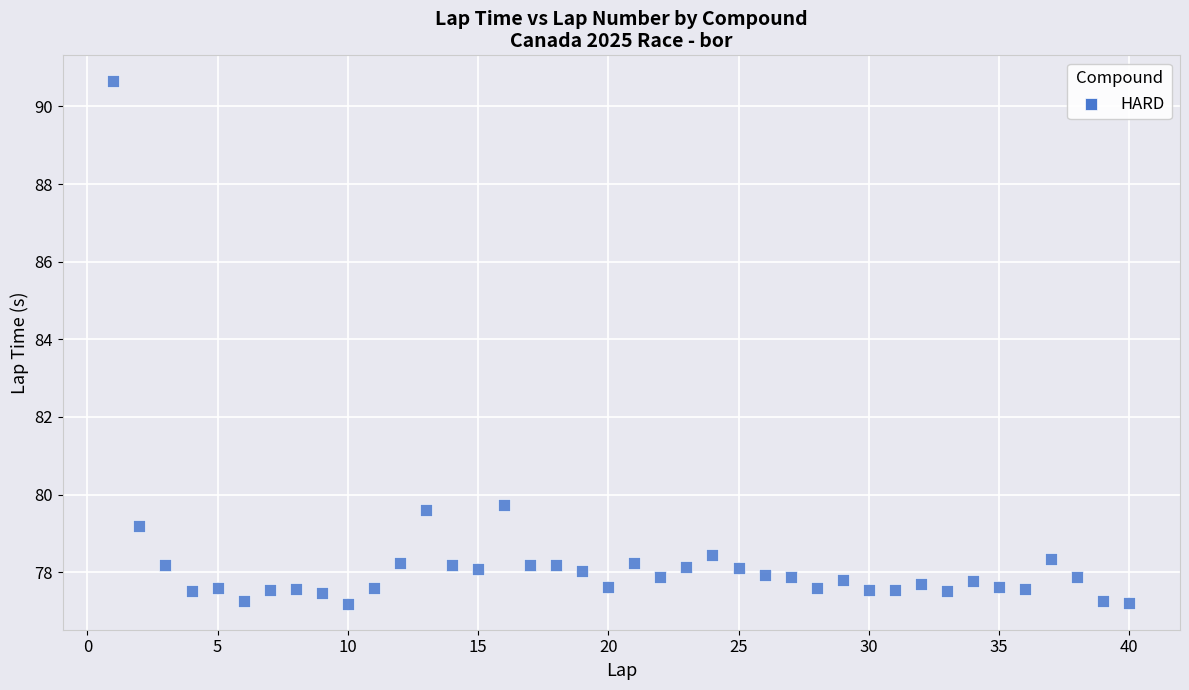

What is the range of Y values (max minus min)?

13.5